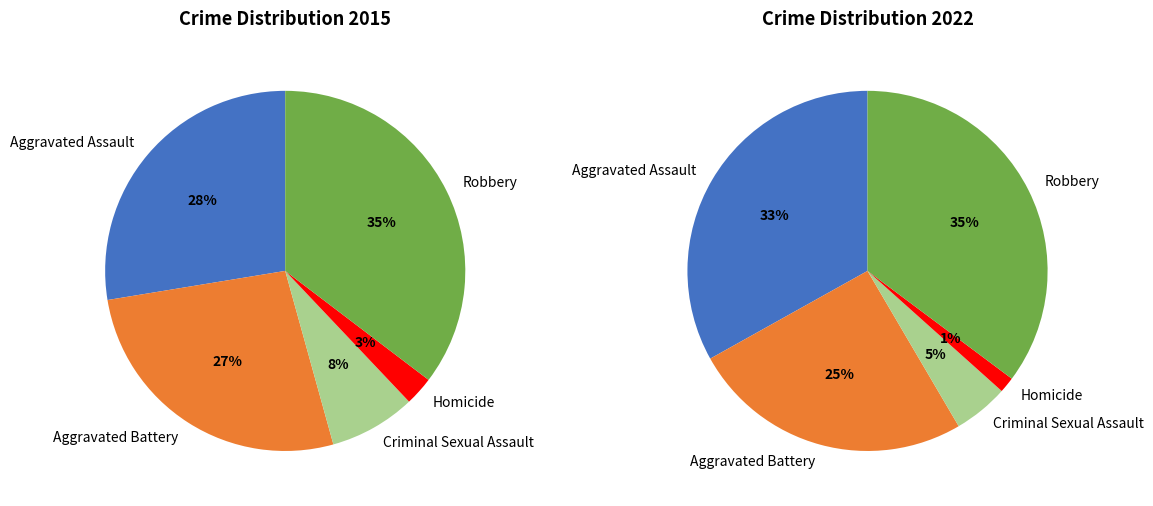

Count the number of slices in the pie.

5